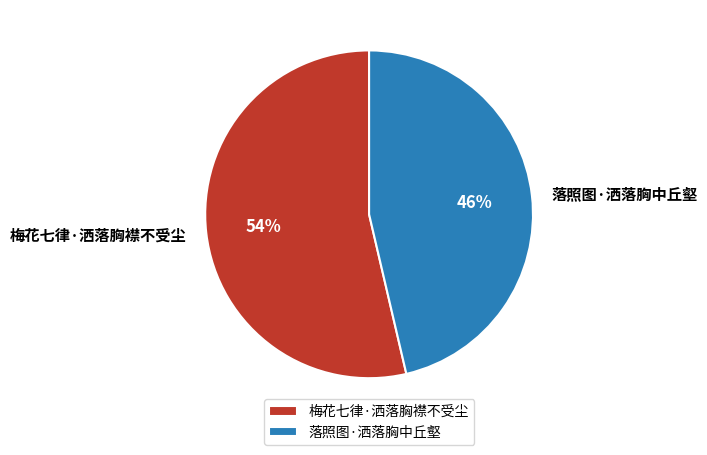

Rank the categories by value from highest to lowest.

梅花七律·洒落胸襟不受尘, 落照图·洒落胸中丘壑